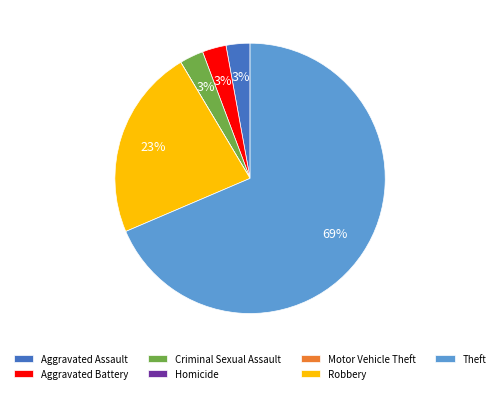

True or false: Aggravated Assault accounts for 3% of the total.

True